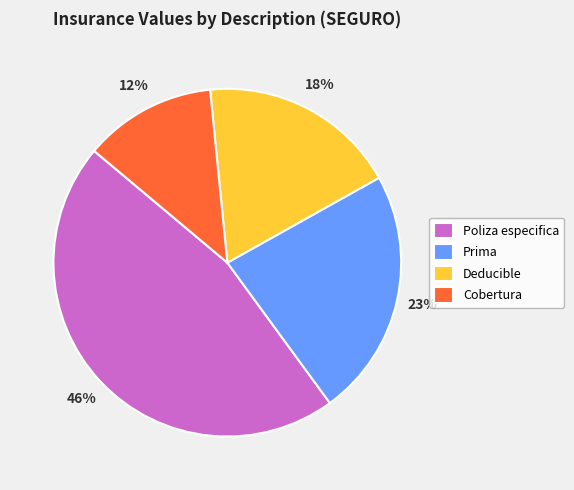

Rank the categories by value from highest to lowest.

Poliza especifica, Prima, Deducible, Cobertura